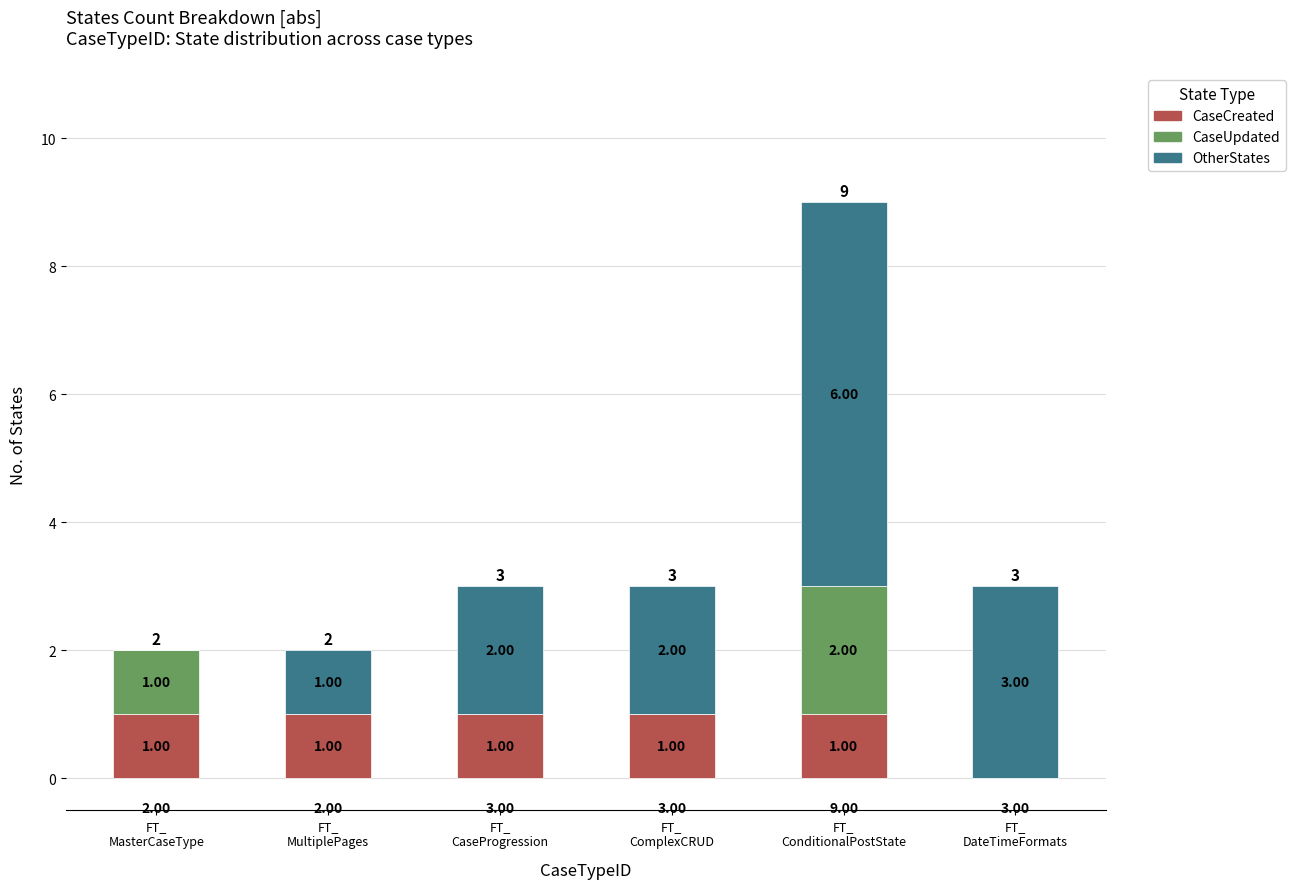

What is the sum of all CaseCreated values?

5